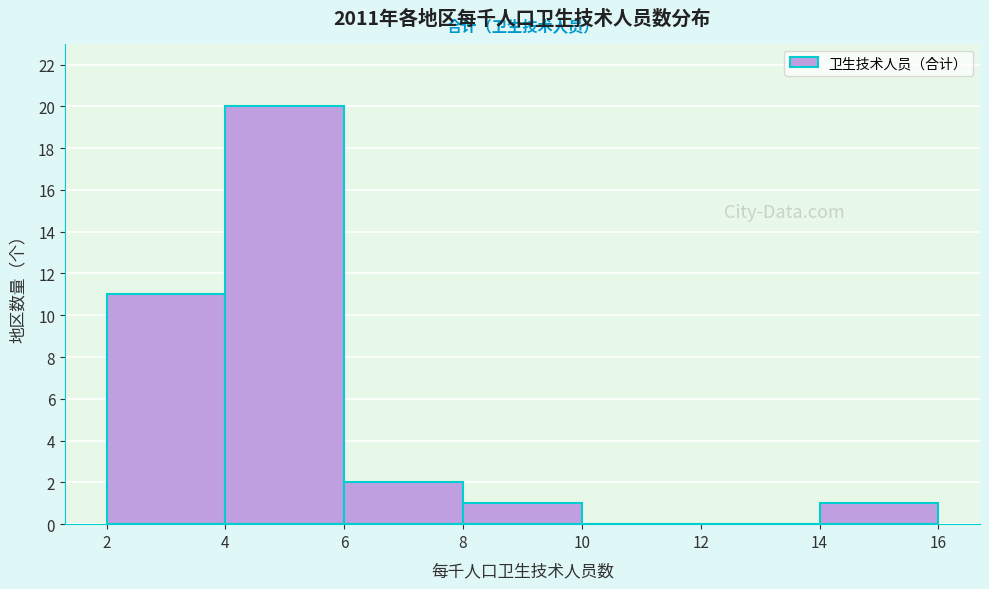

Reading left to right, list every bar in this chart as the range it spans on the x-axis followed by its height. The values are not printed on the chart, so give them approximately, as read against the axis.

2 to 4: 11
4 to 6: 20
6 to 8: 2
8 to 10: 1
10 to 12: 0
12 to 14: 0
14 to 16: 1